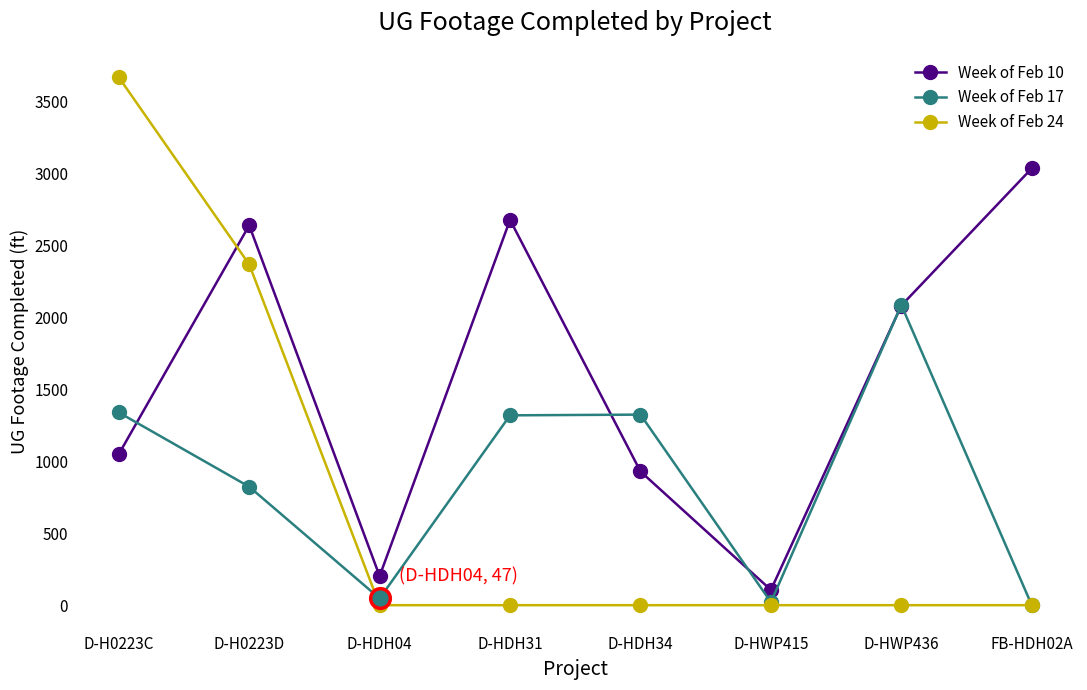

Which series has the largest total across all categories?

Week of Feb 10